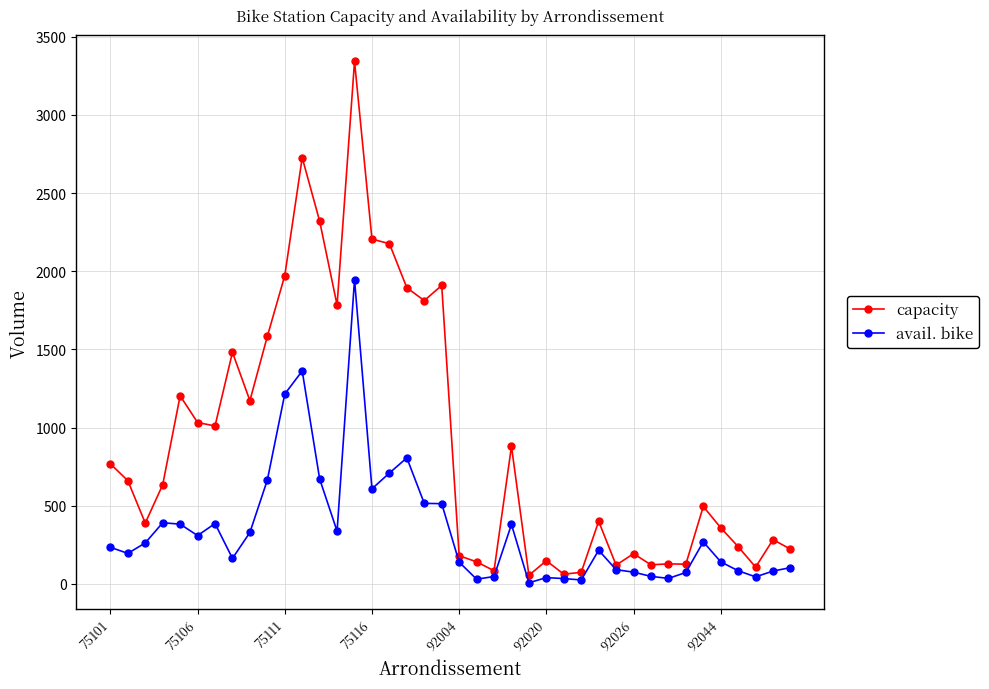

Rank the series by their maximum value, from lowest to highest.

avail. bike, capacity